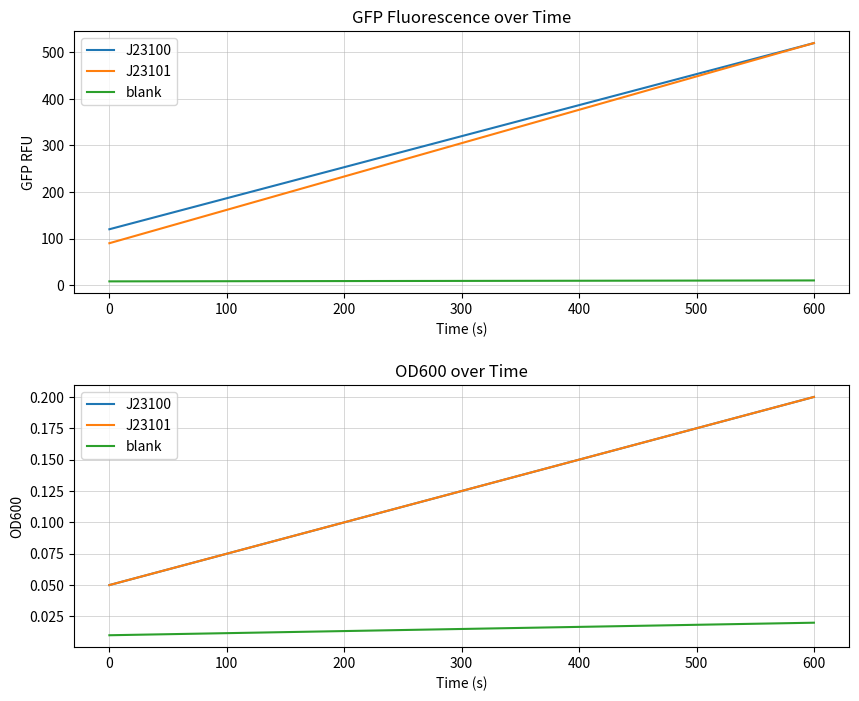

What are all the series names shown in the legend?

J23100, J23101, blank